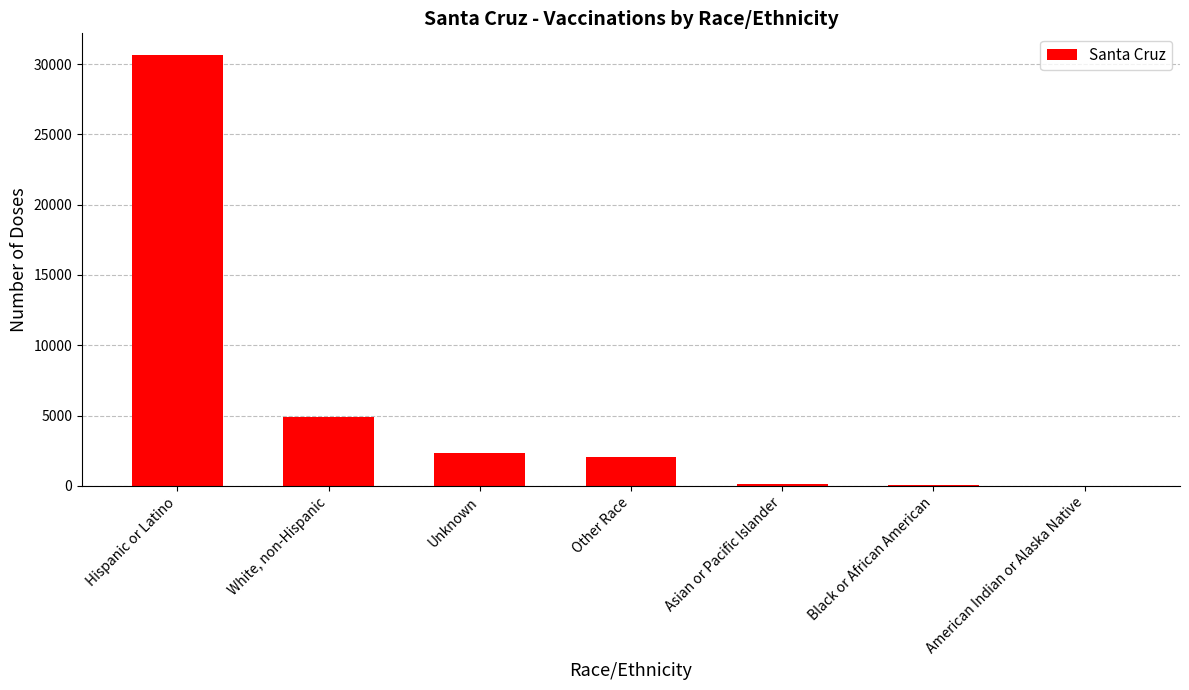

What is the greatest value displayed?

30661